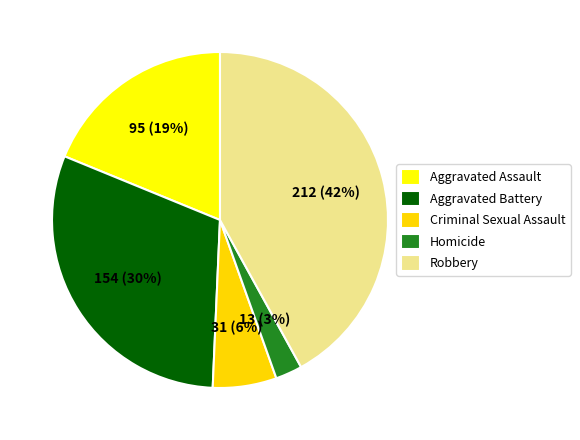

Which has a higher value, Homicide or Criminal Sexual Assault?

Criminal Sexual Assault